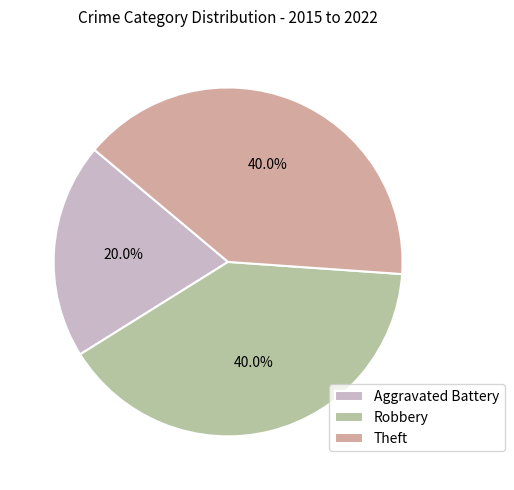

To the nearest percent, what percentage of the pie is Robbery?

40%